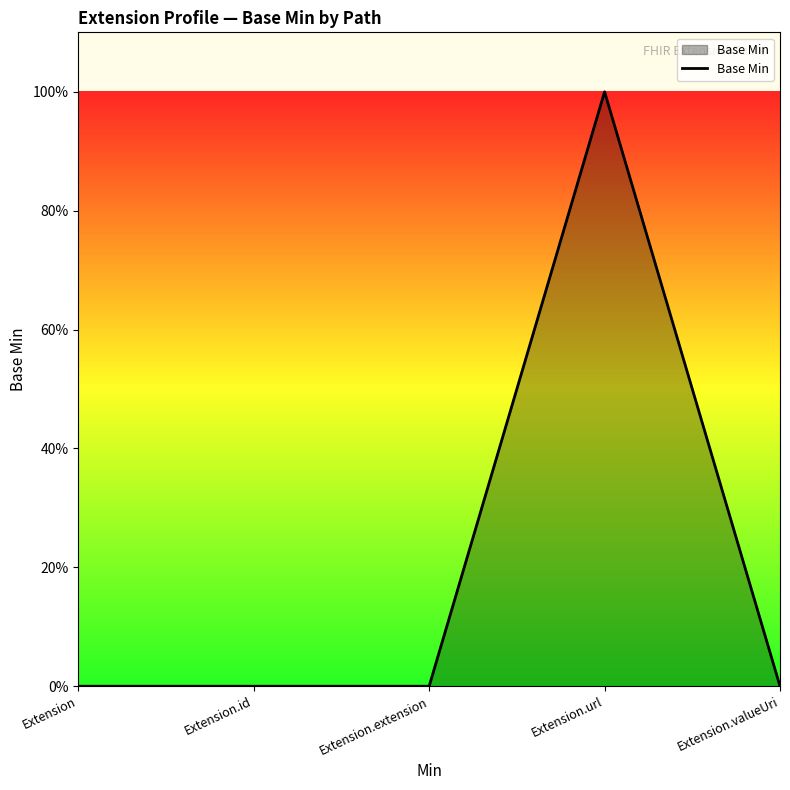

What is the approximate value at Extension.url?

1